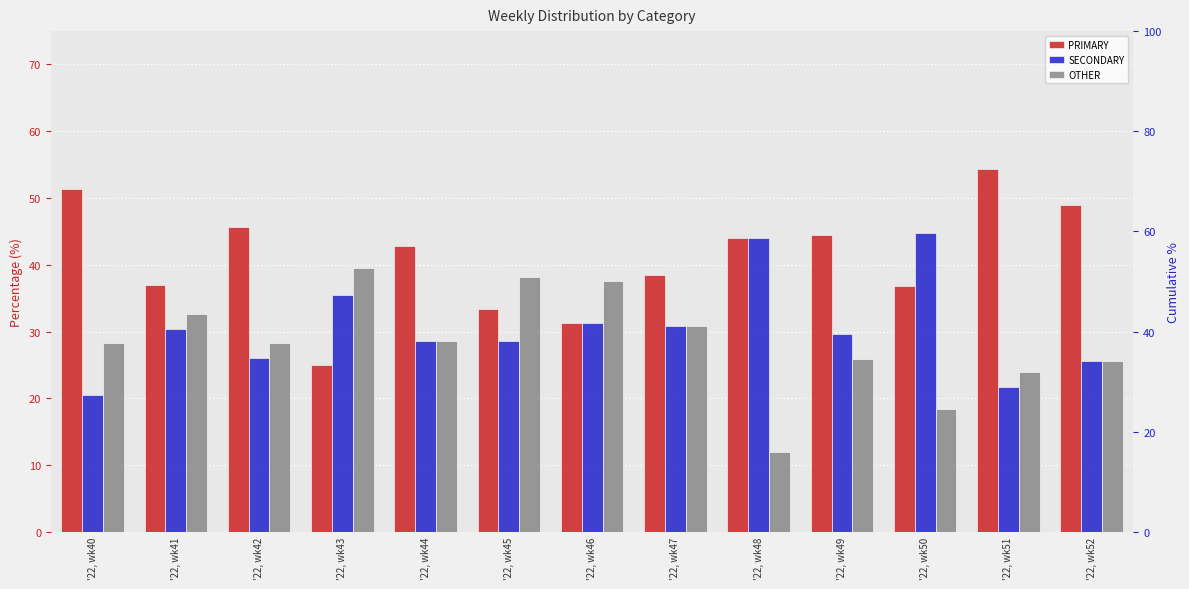

How many values in the SECONDARY series exceed 29?

7